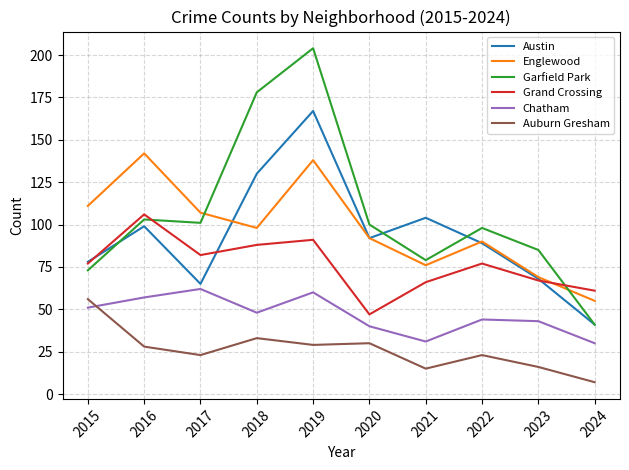

Where is the first local maximum for Austin?

2016